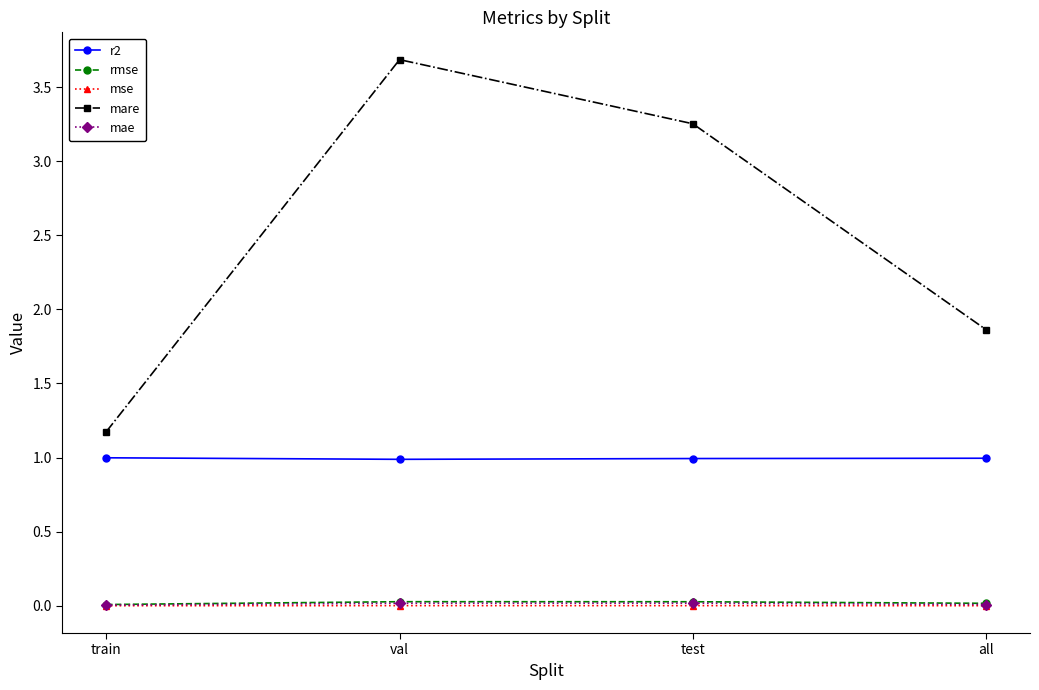

What is the label of the 2nd point from the left?

val